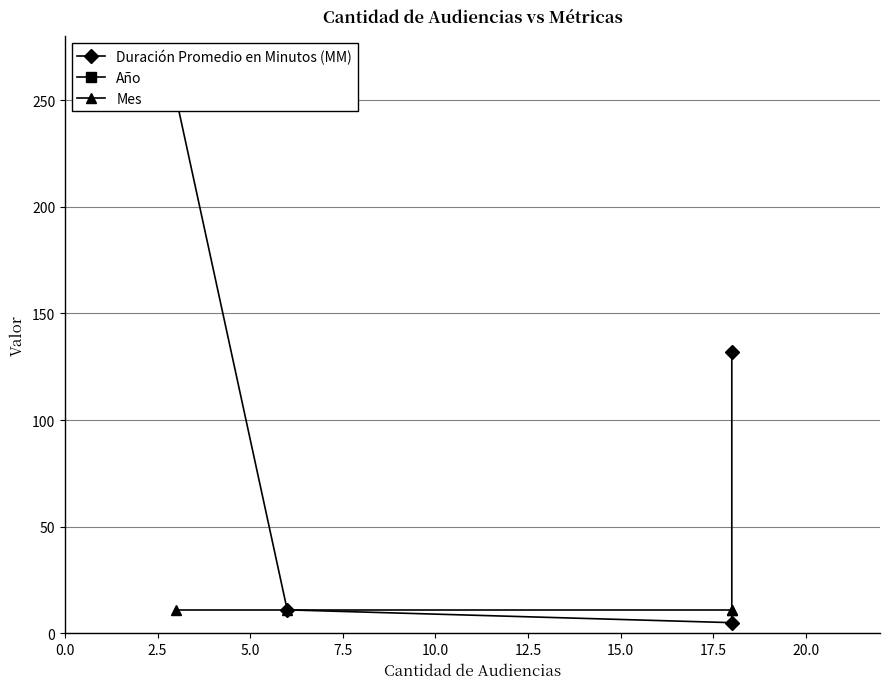

What are all the series names shown in the legend?

Duración Promedio en Minutos (MM), Año, Mes